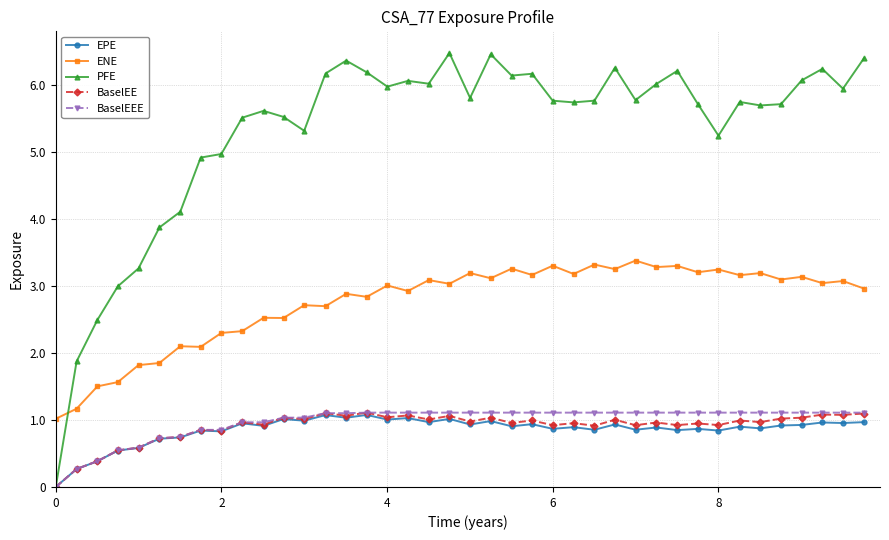

What is the maximum value shown in the chart?

647241.0